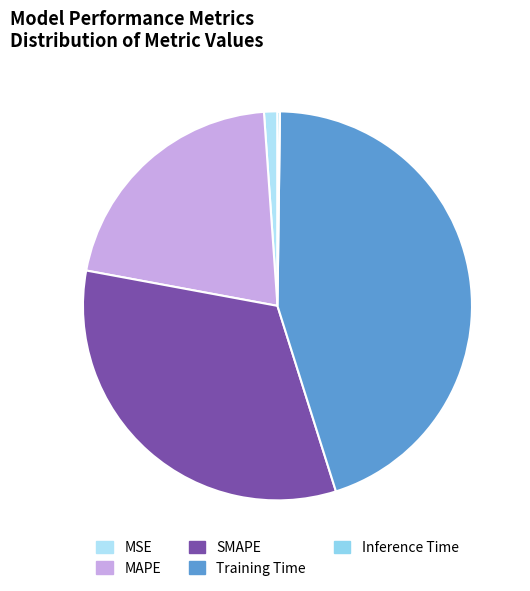

Which category has the smallest portion of the pie?

Inference Time